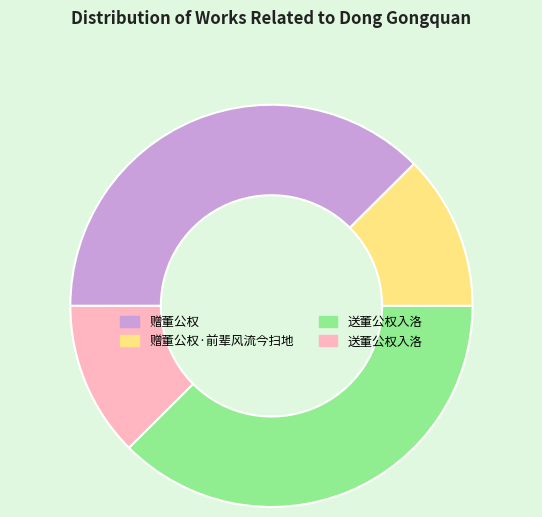

Is there a majority slice in this chart?

No